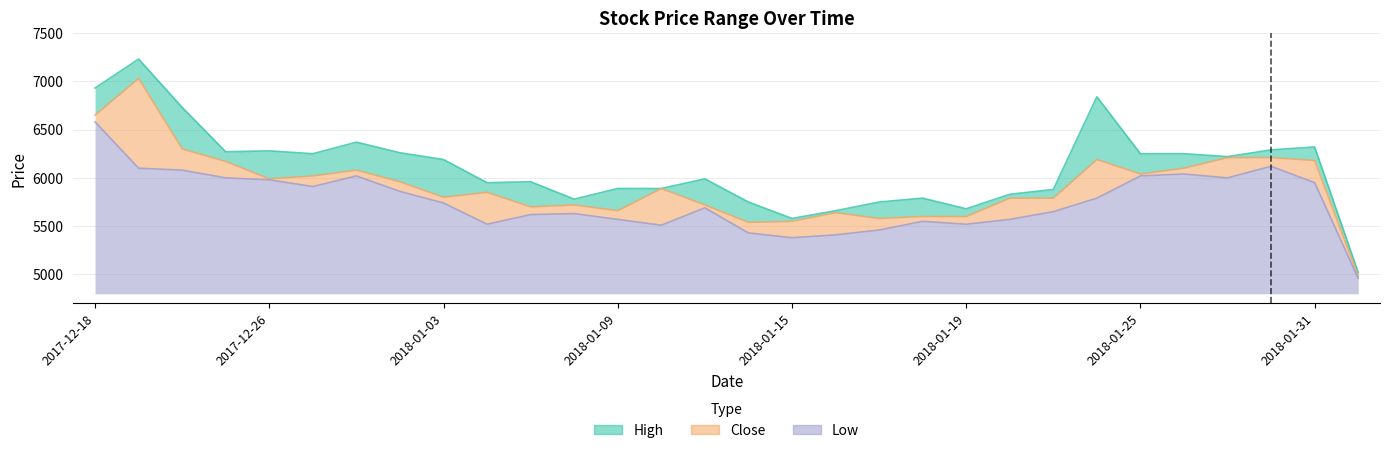

Reading right to left, list all the values displayed in this chart.

High: 5020	6320	6290	6220	6250	6250	6840	5880	5830	5680	5790	5750	5660	5580	5750	5990	5890	5890	5780	5960	5950	6190	6260	6370	6250	6280	6270	6730	7230	6930
Close: 4980	6180	6210	6210	6100	6040	6190	5790	5790	5600	5600	5580	5640	5550	5540	5720	5890	5660	5720	5700	5850	5800	5960	6080	6020	5990	6170	6300	7030	6650
Low: 4960	5950	6120	6000	6040	6020	5790	5650	5570	5520	5550	5460	5410	5380	5430	5690	5510	5570	5630	5620	5520	5740	5860	6020	5910	5980	6000	6080	6100	6580